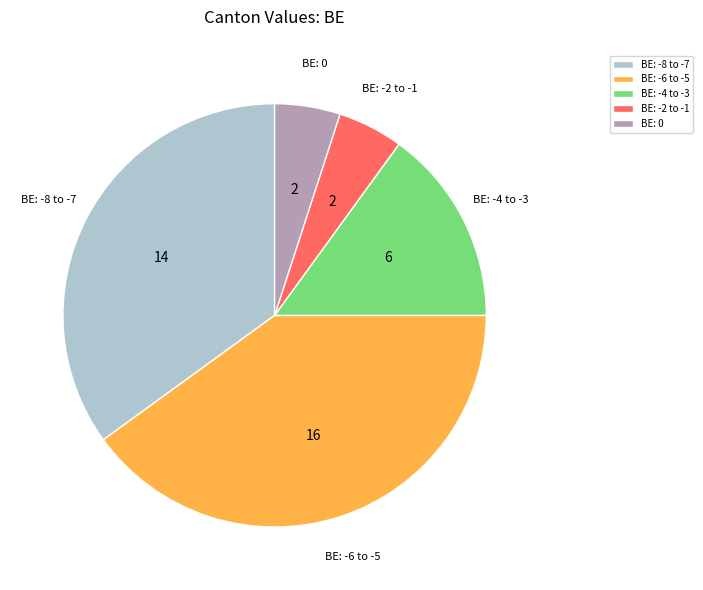

Approximately how many times larger is the value at BE: -4 to -3 compared to BE: 0?

3.0